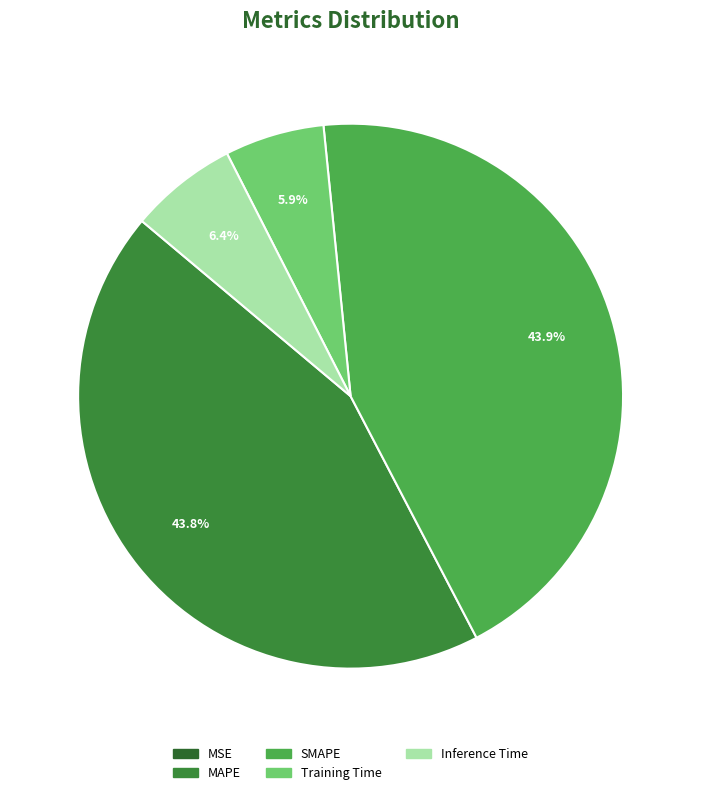

Is MAPE the majority of the pie?

No